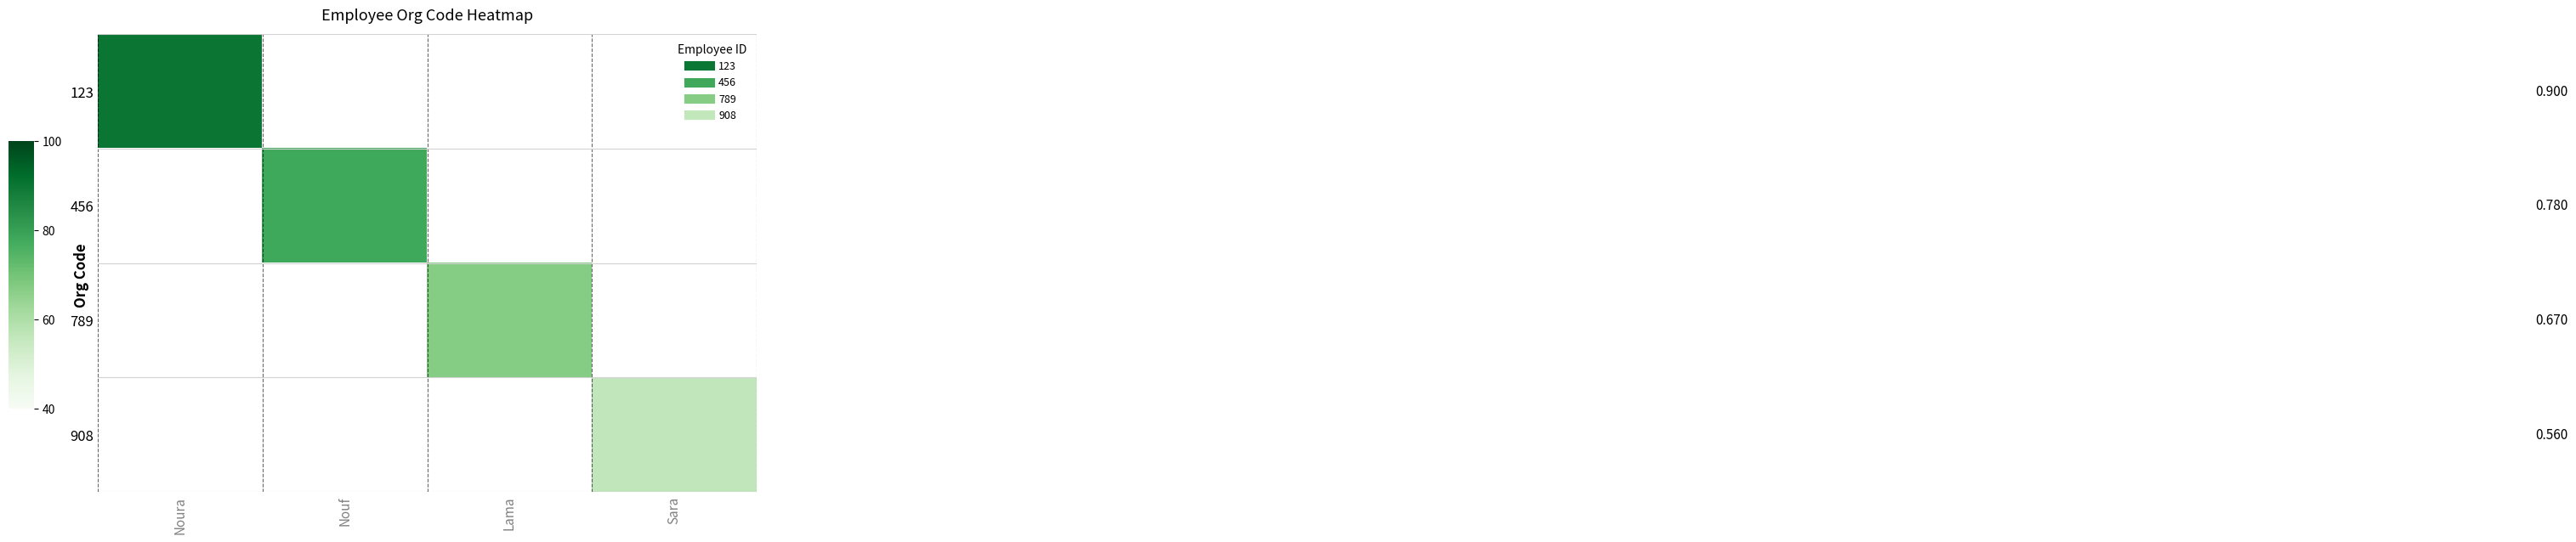

Which has a higher value, Lama or Nouf?

Nouf